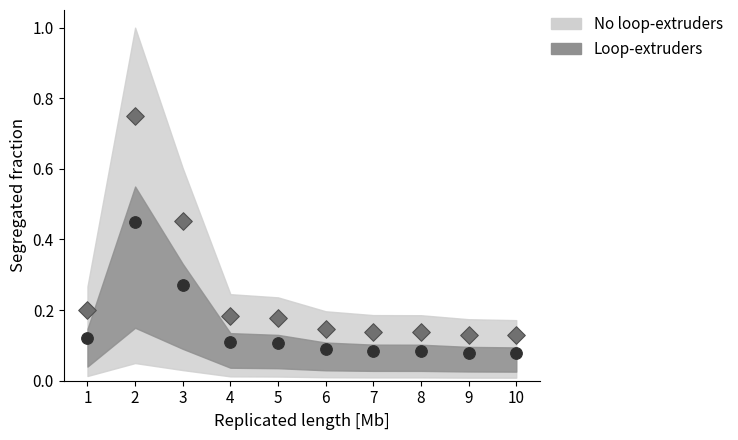

Across all data points, what is the range of X values (max minus min)?

9.0